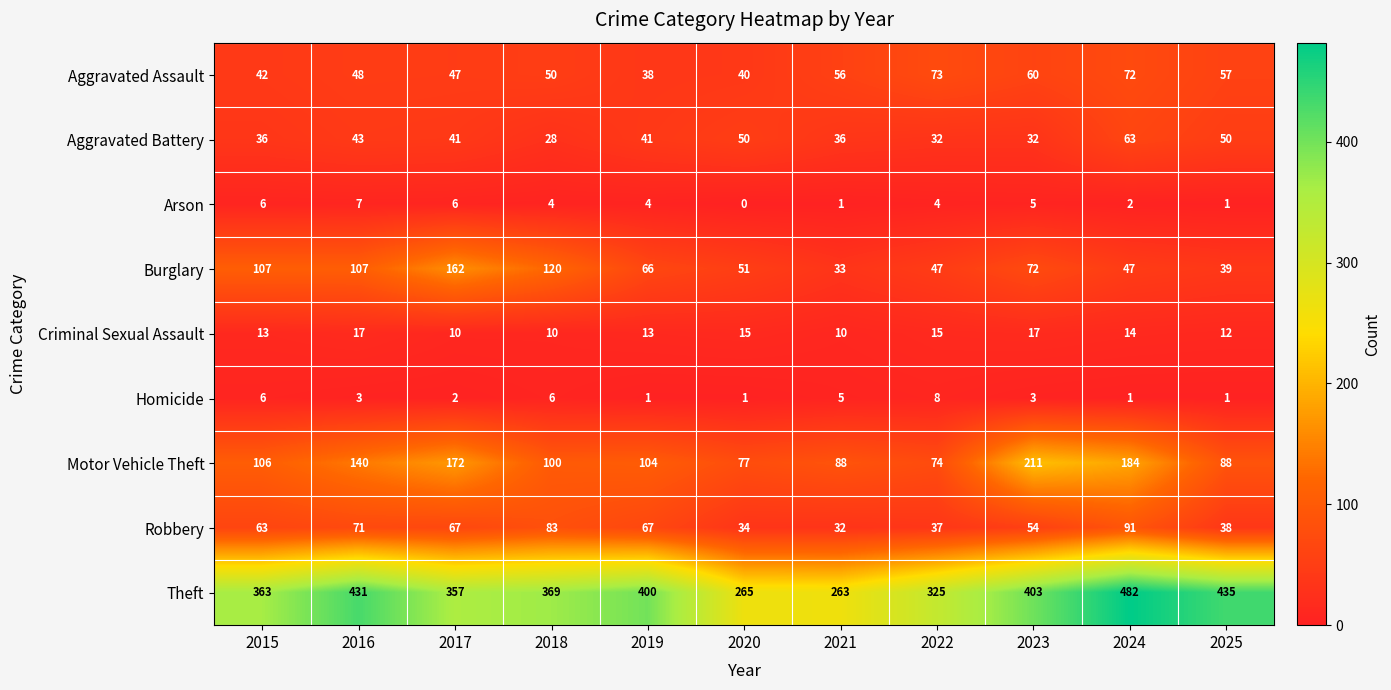

At which category does the chart reach its peak across all series?

2024